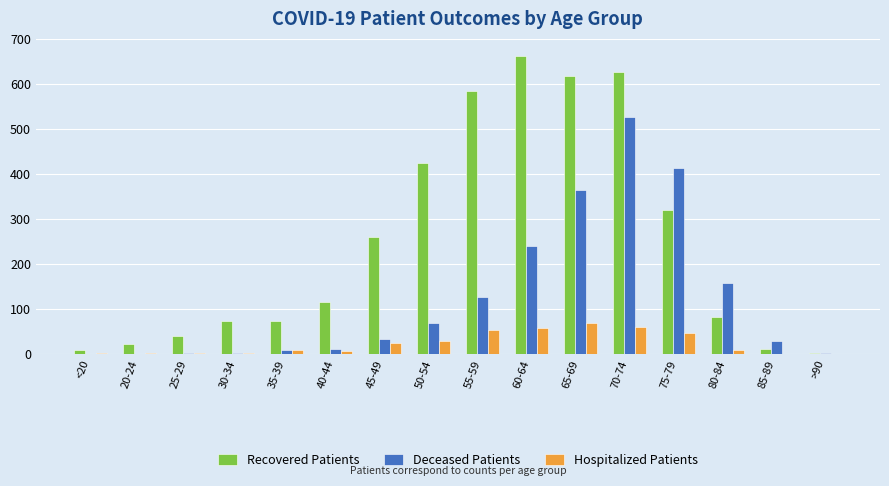

How many categories are shown in the chart?

16